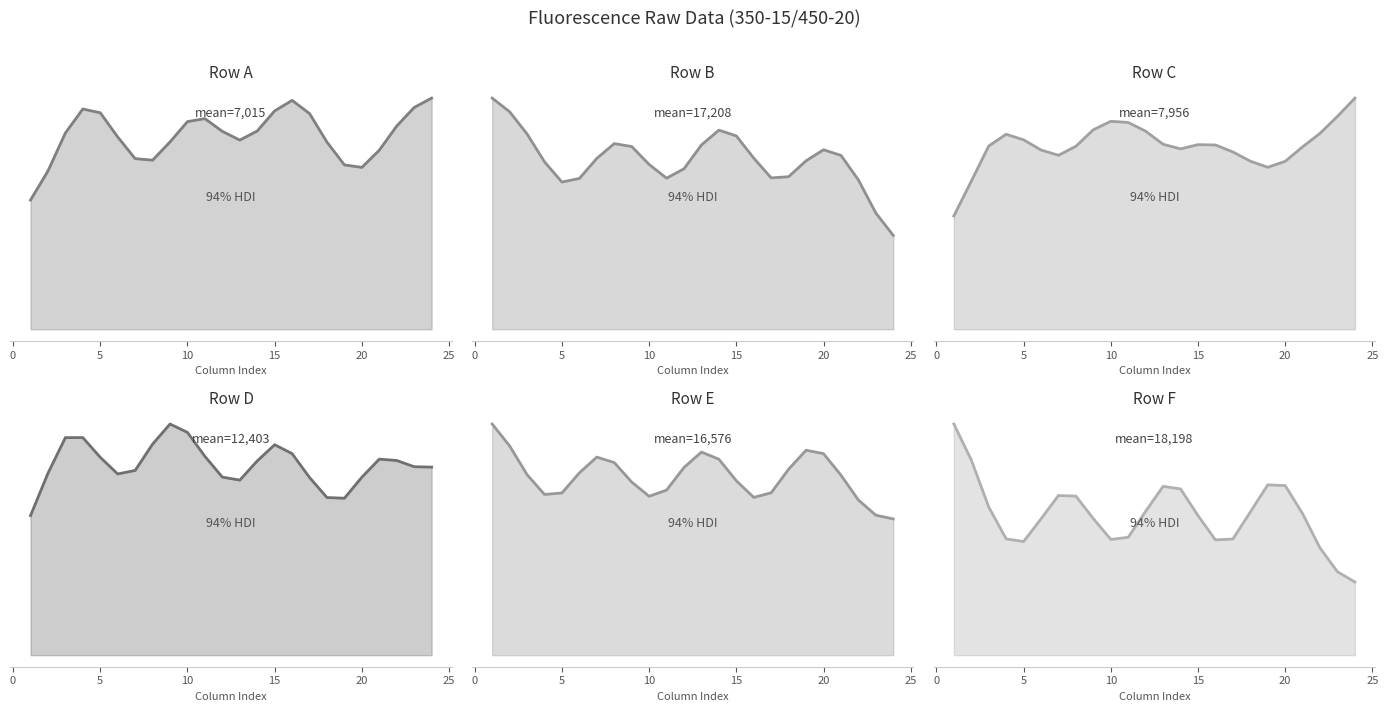

Reading right to left, transcribe all the data shown in this chart.

Row A: 8361.3	8021.5	7351.0	6476.2	5854.8	5944.8	6769.2	7803.0	8278.4	7898.3	7170.6	6842.2	7158.6	7619.7	7511.1	6776.5	6115.8	6172.4	6956.4	7830.9	7966.6	7099.2	5724.8	4672.5
Row B: 9550.8	11831.8	15198.3	17697.3	18265.1	17146.8	15525.9	15404.2	17416.9	19680.2	20261.4	18757.8	16333.4	15376.5	16772.7	18599.0	18891.6	17390.0	15346.3	14981.7	17042.3	19877.1	22136.9	23525.1
Row C: 10009.7	9221.8	8485.2	7899.9	7271.6	7014.3	7279.0	7678.5	7980.5	7993.7	7812.0	8010.5	8576.8	8954.9	9004.7	8639.4	7924.7	7533.3	7762.0	8202.4	8443.4	7935.2	6411.1	4907.5
Row D: 12222.4	12245.9	12652.1	12738.7	11564.1	10198.8	10243.4	11547.2	13098.7	13676.0	12620.6	11375.4	11570.6	12921.5	14475.8	15022.4	13715.3	12004.6	11775.5	12856.3	14137.9	14137.6	11820.2	9069.1
Row E: 12605.9	12954.9	14356.8	16658.5	18648.9	18965.7	17210.2	15027.1	14599.8	16140.3	18133.1	18796.5	17369.0	15275.6	14702.8	16023.1	17823.3	18330.0	16872.0	15009.3	14872.2	16707.3	19364.6	21392.2
Row F: 9489.9	10812.7	13895.0	18342.9	21993.7	22081.7	18562.9	15063.9	14948.4	18106.3	21559.0	21892.0	18665.4	15286.7	15008.4	17709.3	20622.8	20709.6	17678.2	14733.3	15081.3	19218.1	25319.1	29978.4